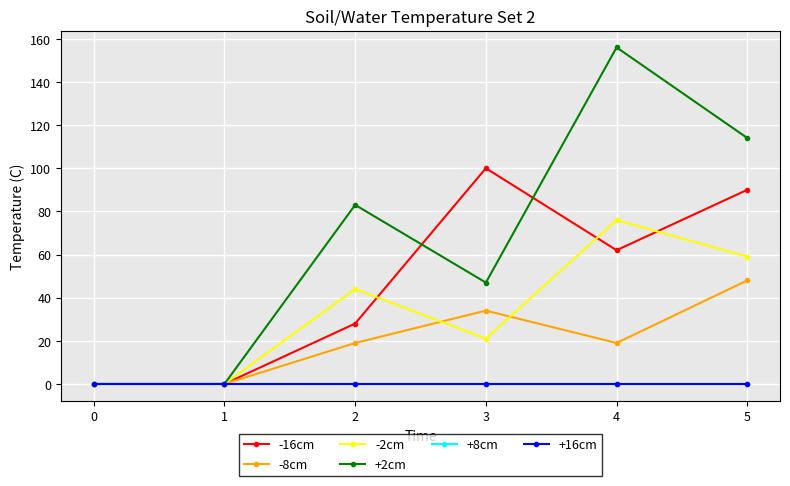

Reading left to right, extract all data points from this chart.

-16cm: 0=0	1=0	2=28	3=100	4=62	5=90
-8cm: 0=0	1=0	2=19	3=34	4=19	5=48
-2cm: 0=0	1=0	2=44	3=21	4=76	5=59
+2cm: 0=0	1=0	2=83	3=47	4=156	5=114
+8cm: 0=0	1=0	2=0	3=0	4=0	5=0
+16cm: 0=0	1=0	2=0	3=0	4=0	5=0